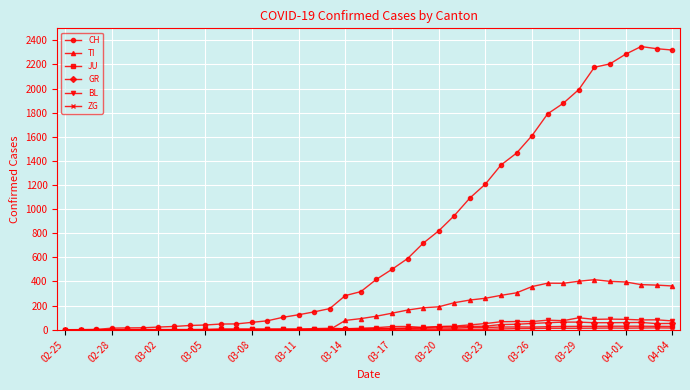

Which series has the widest spread of values?

CH